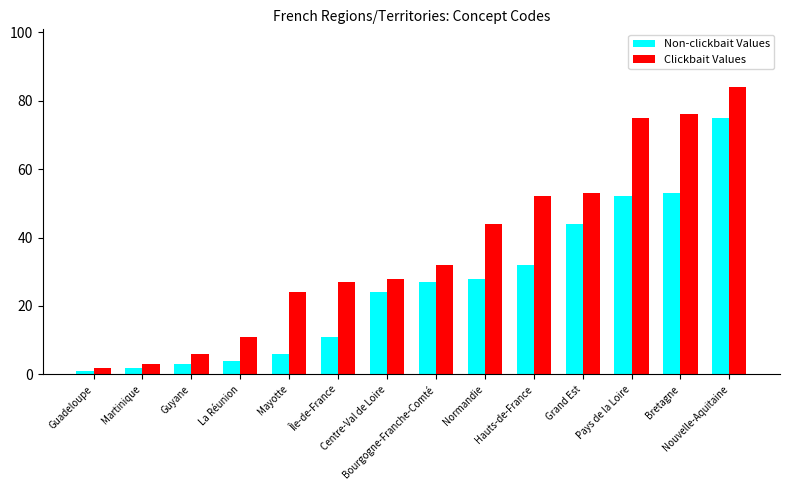

Rank the series by their average value, from lowest to highest.

Non-clickbait Values, Clickbait Values